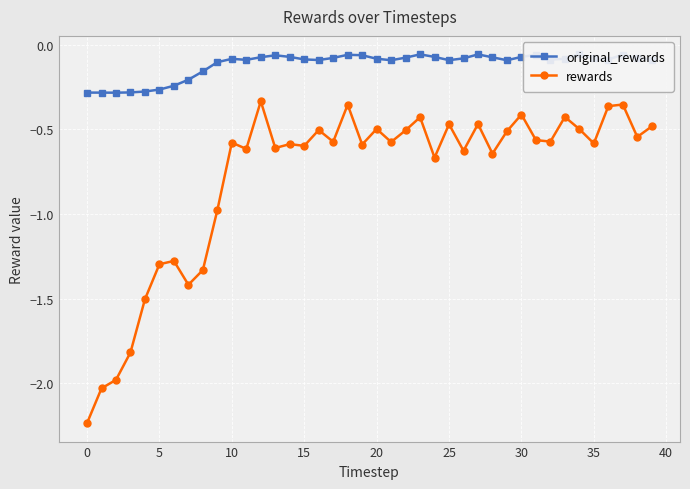

Where is original_rewards nearest to the value 0?

34